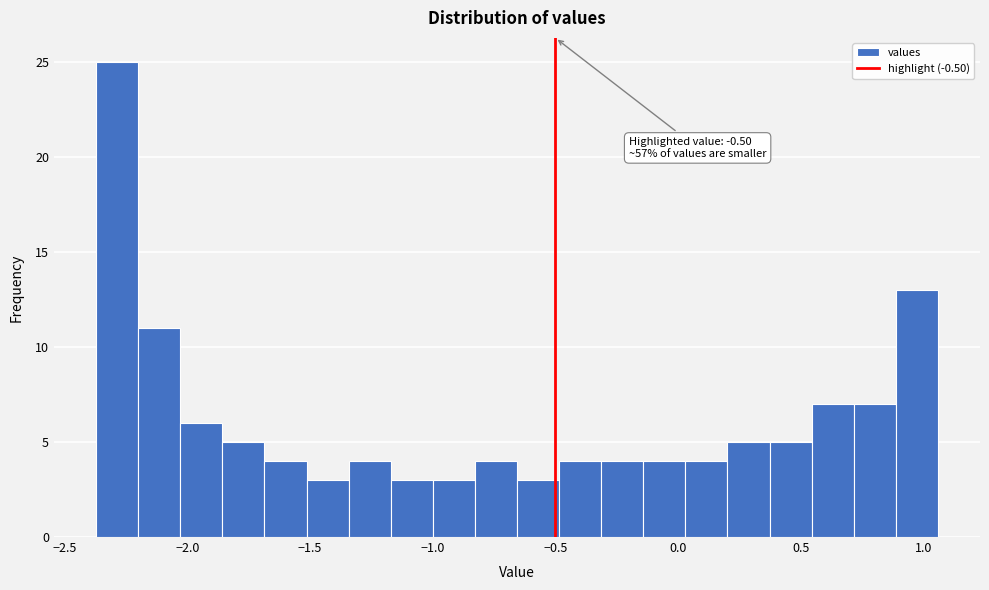

Around what value on the x-axis is the tallest bar? Give the approximate position of its centre, as read against the axis.

-2.30